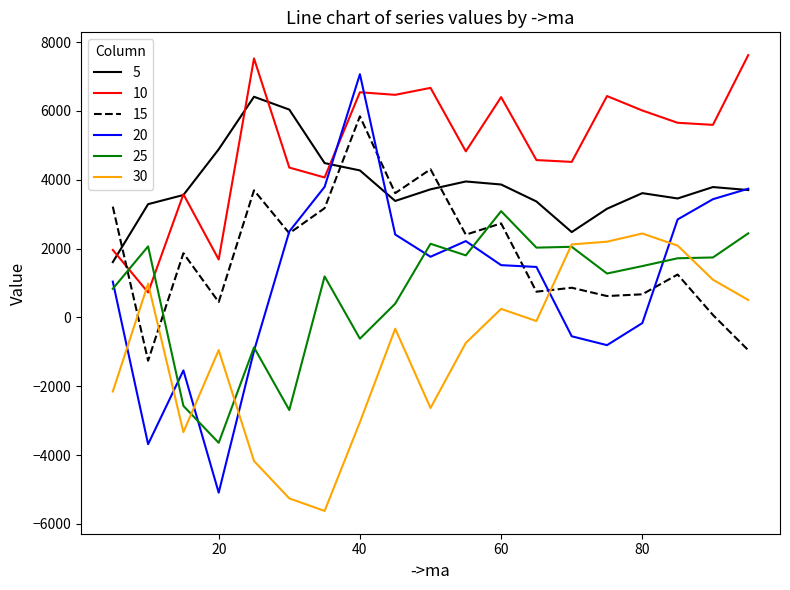

Which series has the largest total across all categories?

10